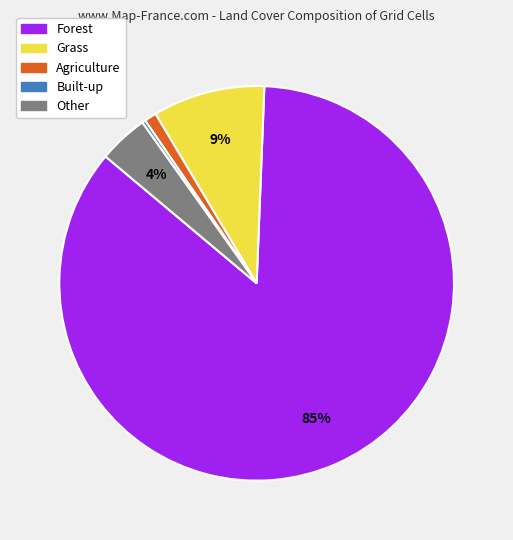

To the nearest percent, what percentage of the pie is Other?

4%